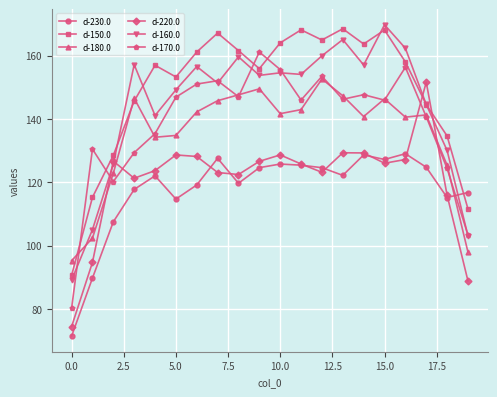

What is the value of the d-220.0 point at the 3rd from the left?

126.7